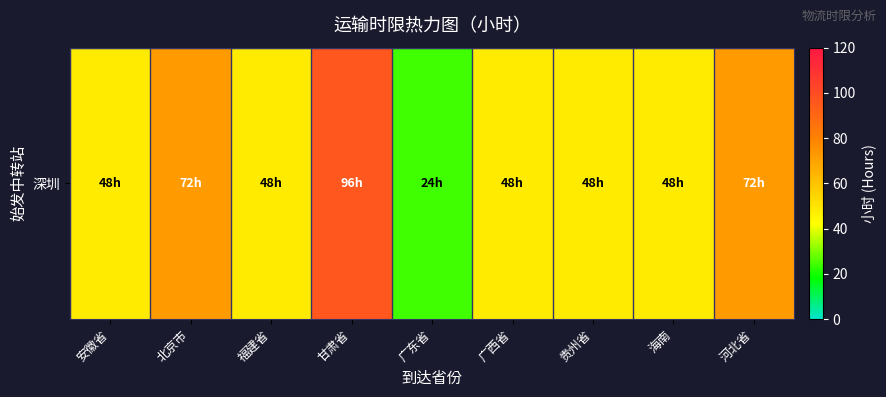

What is the ratio of the value at 安徽省 to the value at 甘肃省?

0.5